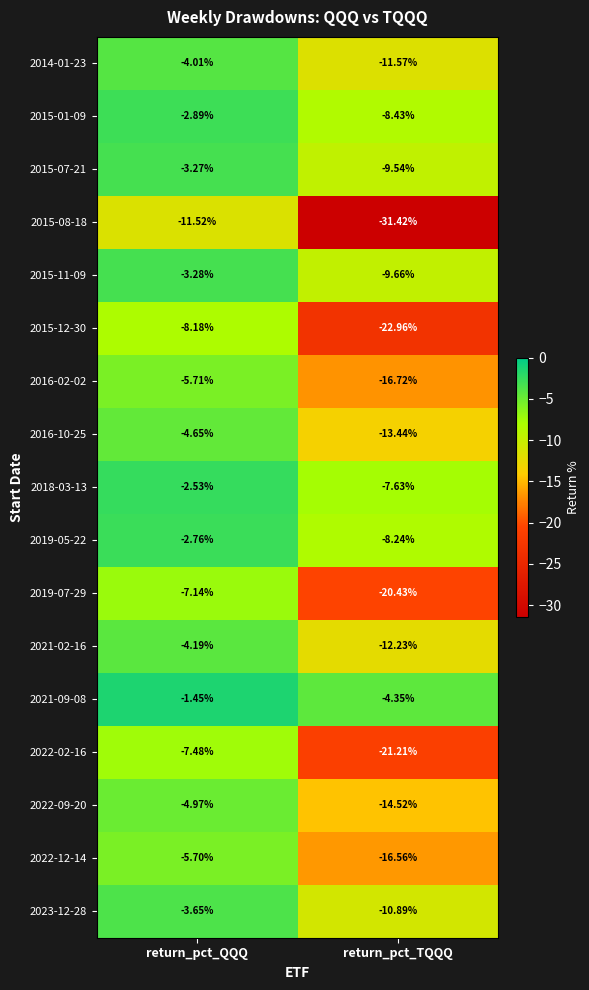

At which category is the sum across all series the highest?

return_pct_QQQ